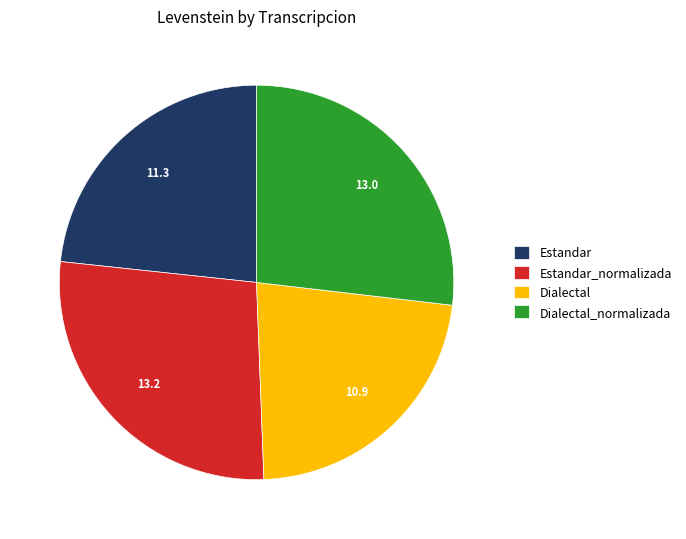

Combined, do Estandar_normalizada and Dialectal_normalizada account for over 50%?

Yes